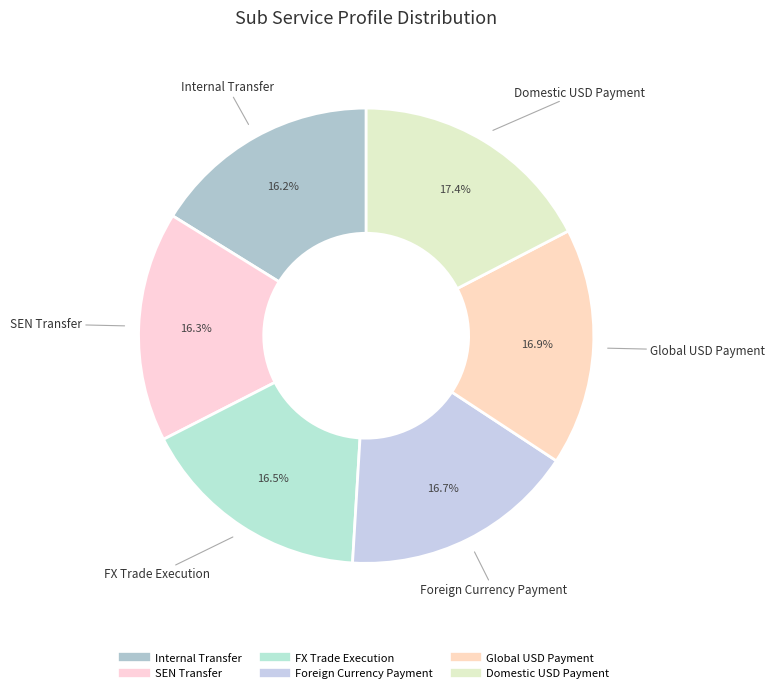

Is Internal Transfer the majority of the pie?

No